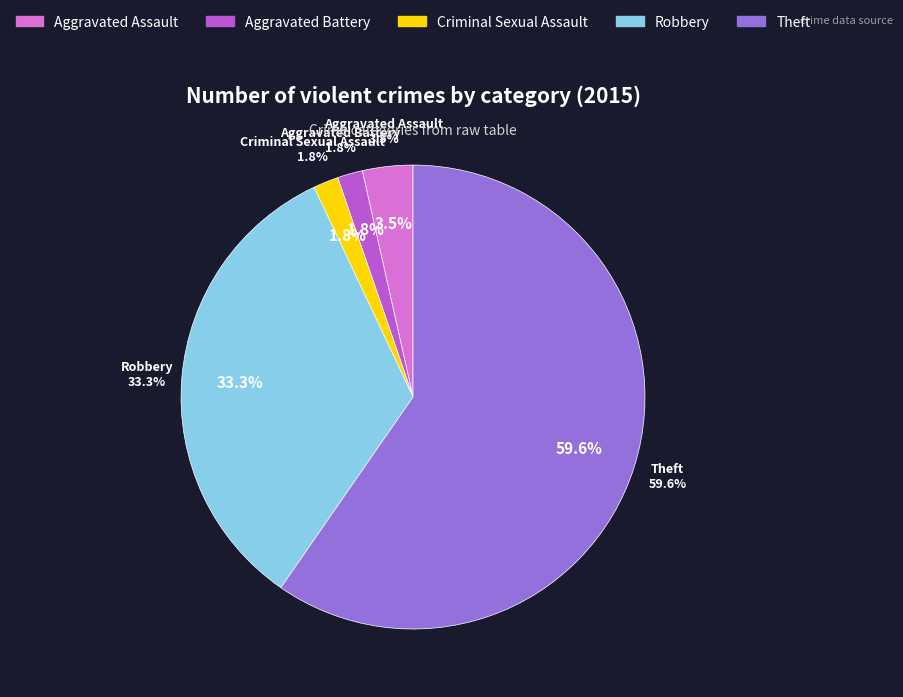

To the nearest percent, what is the combined percentage of Aggravated Battery and Robbery?

35%